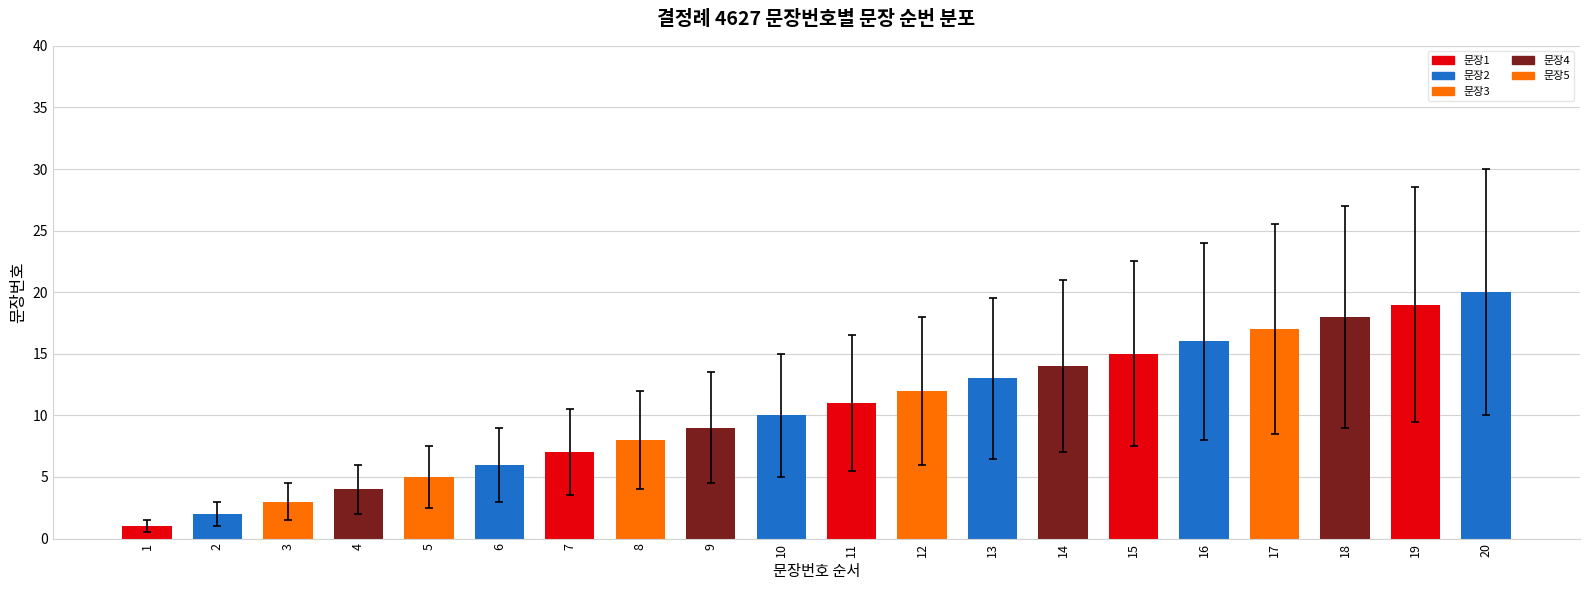

Is it true that the value at 16 is 10.7?

False